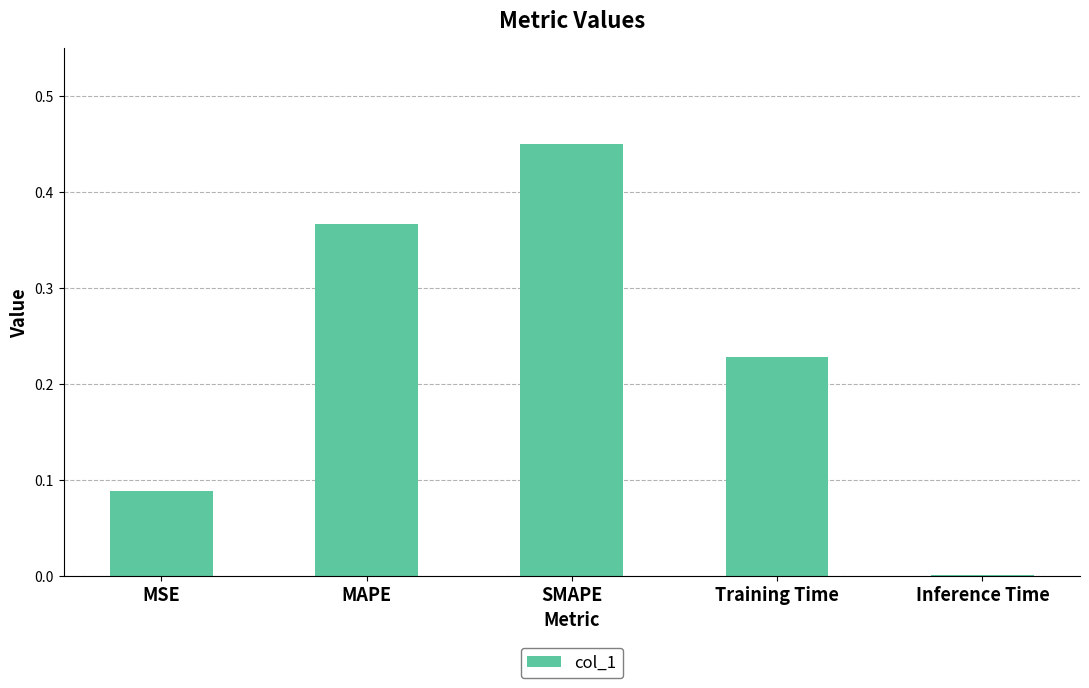

Which has a higher value, MSE or SMAPE?

SMAPE